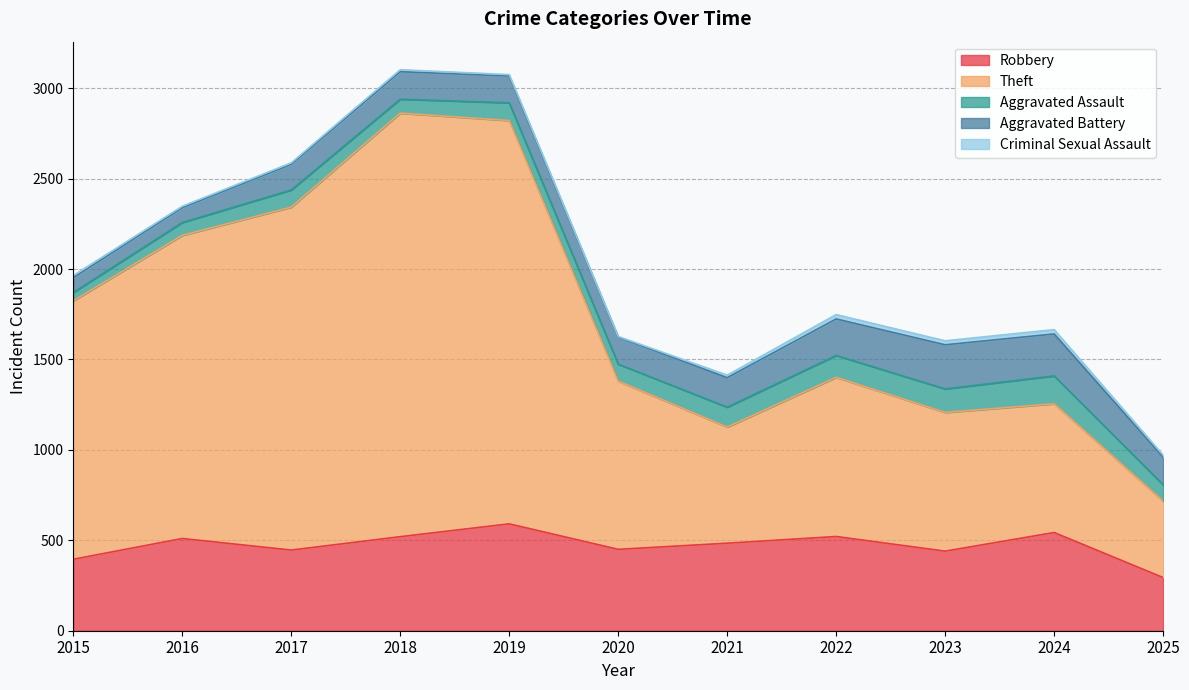

What are all the series names shown in the legend?

Robbery, Theft, Aggravated Assault, Aggravated Battery, Criminal Sexual Assault